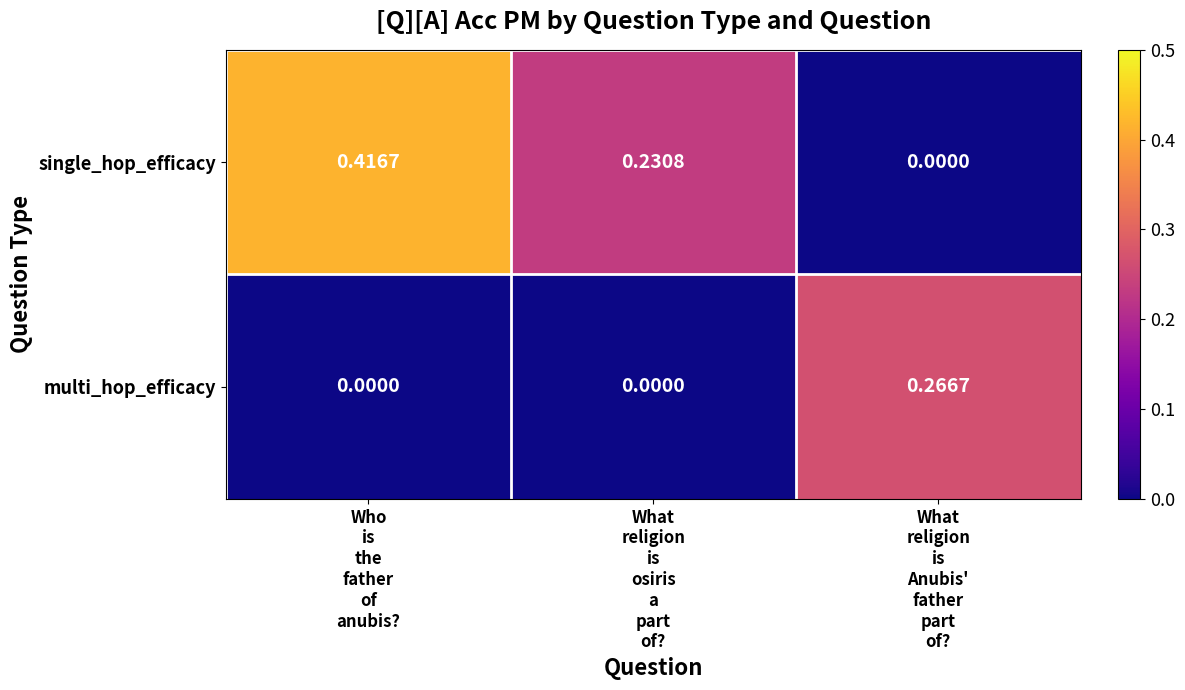

At which category is the sum across all series the highest?

Who
is
the
father
of
anubis?